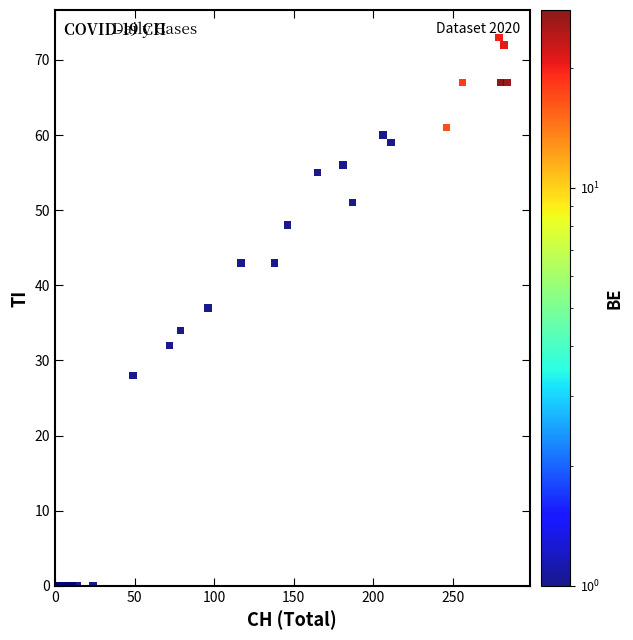

What Y value in the scatter plot is closest to 36?

37